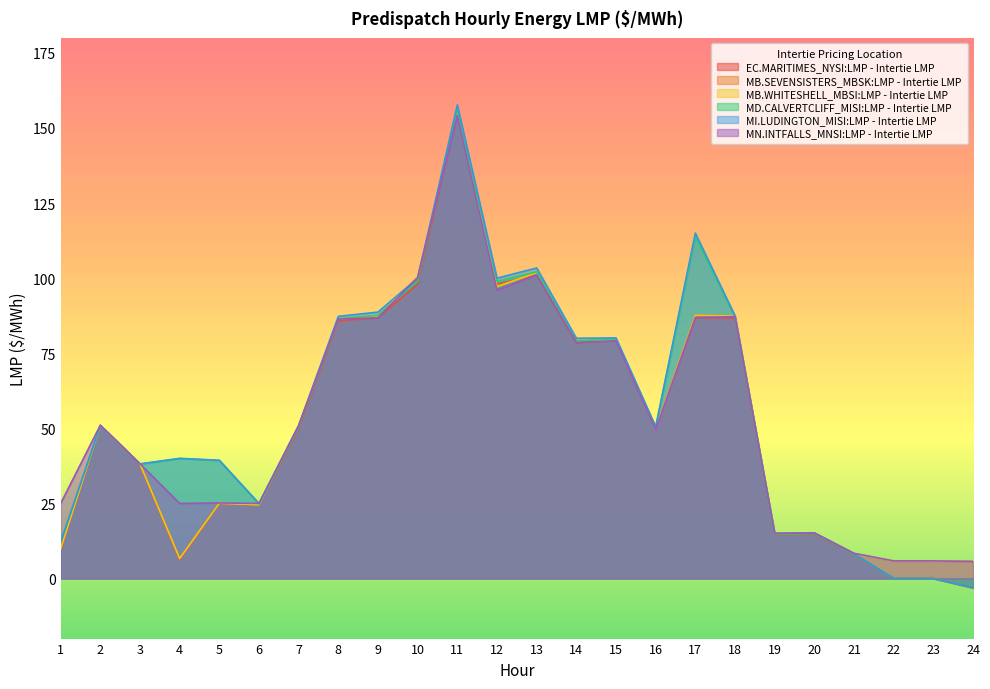

True or false: MB.SEVENSISTERS_MBSK:LMP - Intertie LMP has more than 1 points higher than both neighbors.

True